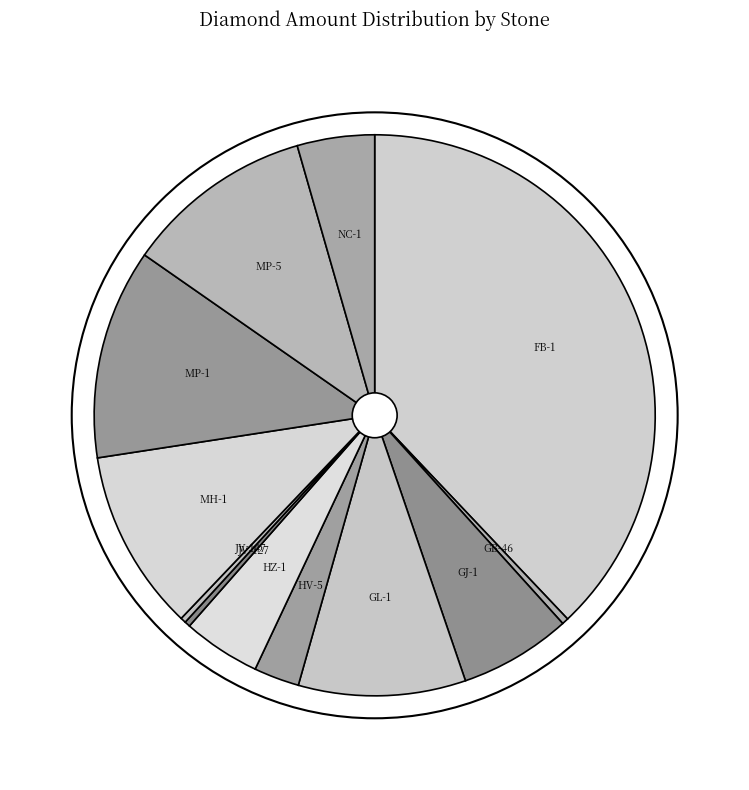

Count the number of slices in the pie.

12